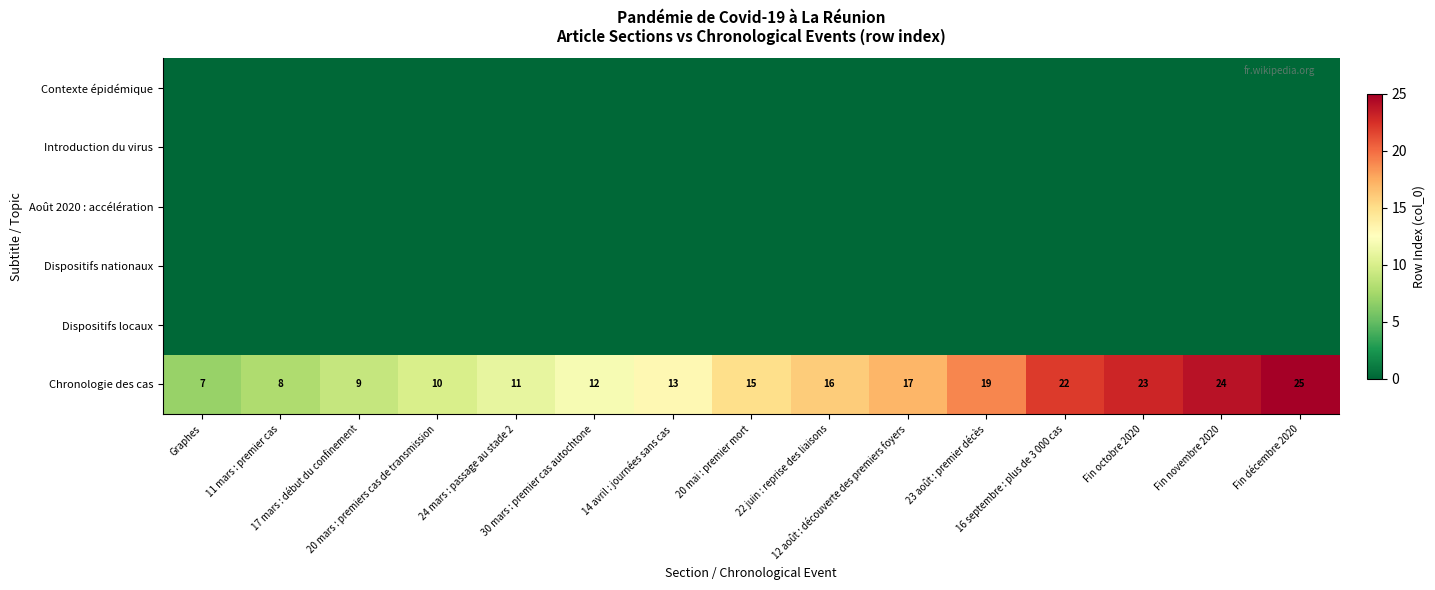

What is the maximum value for Chronologie des cas?

25